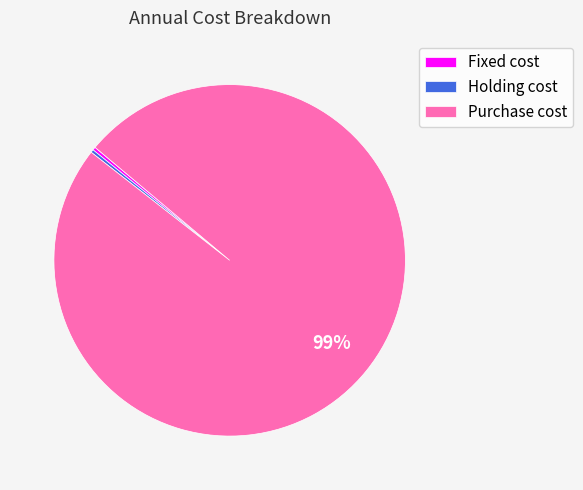

To the nearest percent, what is the average slice percentage?

33%